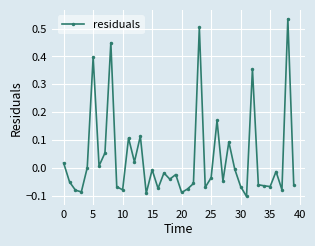

What is the sum of all values?

1.3